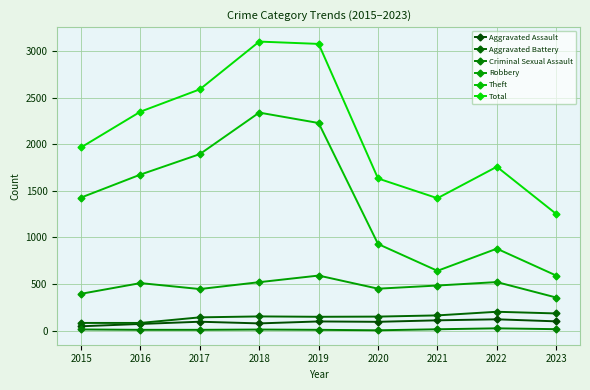

What is the sum of all Theft values?

12616